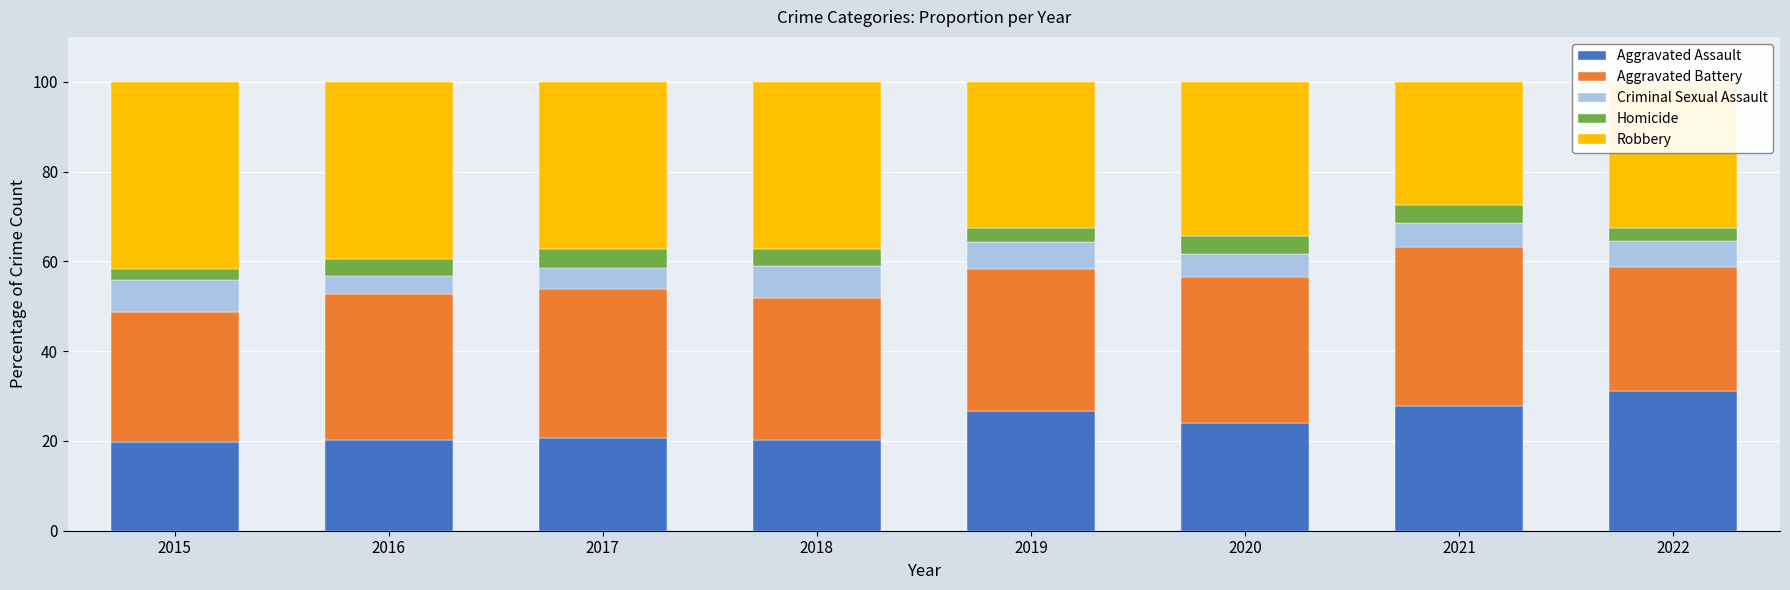

What is the minimum value for Aggravated Assault?

19.8